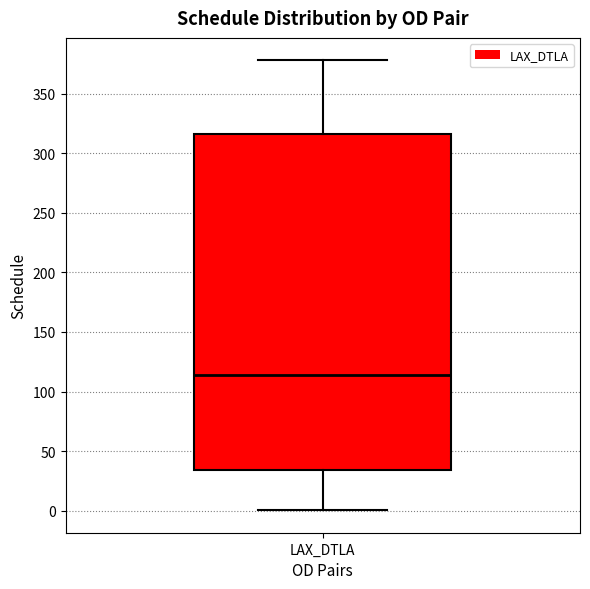

Read this box plot against the y-axis: the position of the median line, the range covered by the box, and the ends of both whiskers. The values are not printed on the chart, so give them approximately, as read against the axis.

median 115, box 35 to 315, whiskers 0 to 380